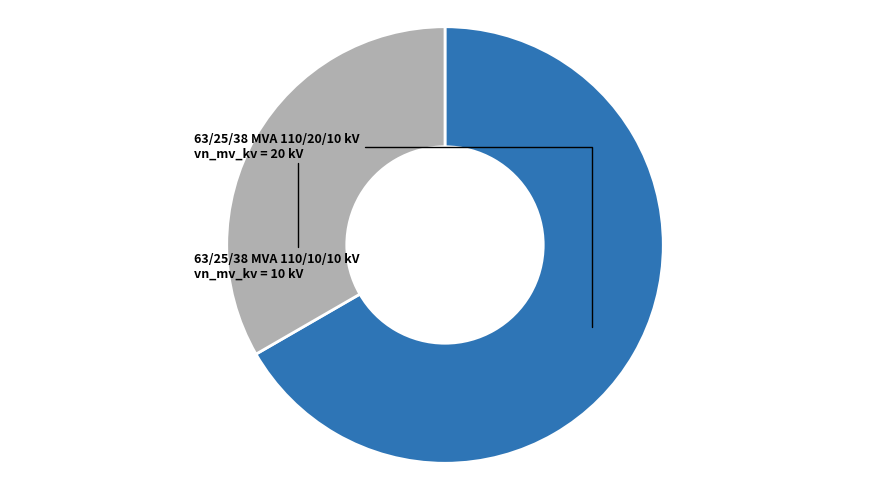

Is there a majority slice in this chart?

Yes